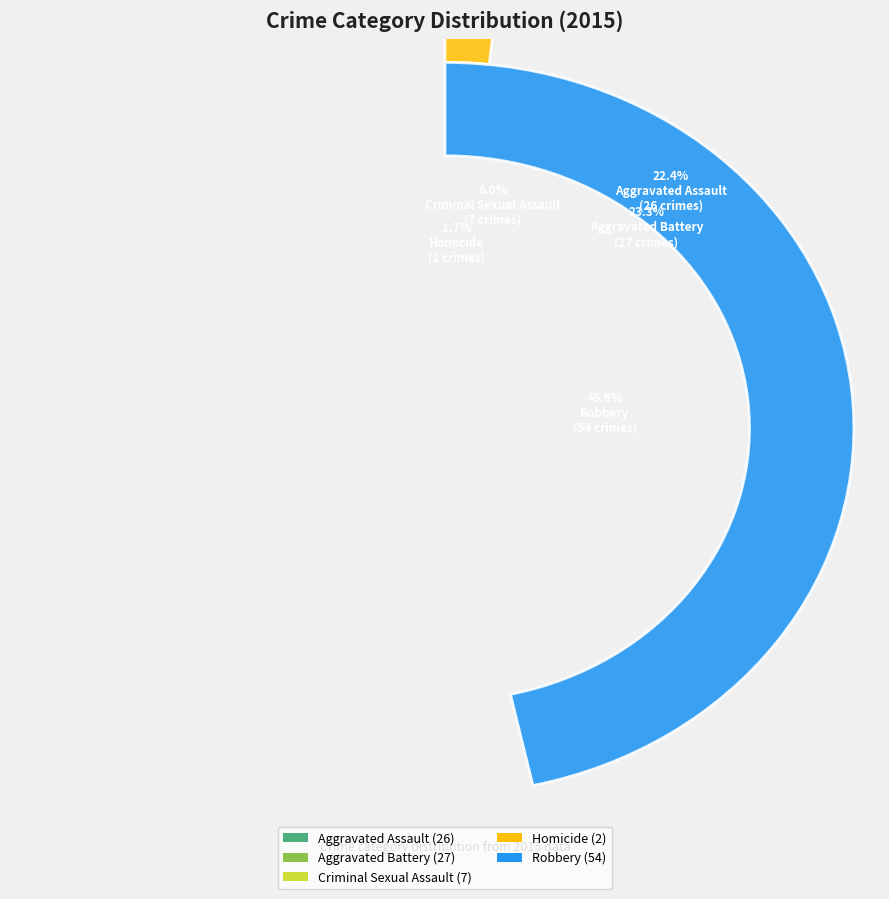

To the nearest percent, what percentage of the pie is Aggravated Assault?

22%